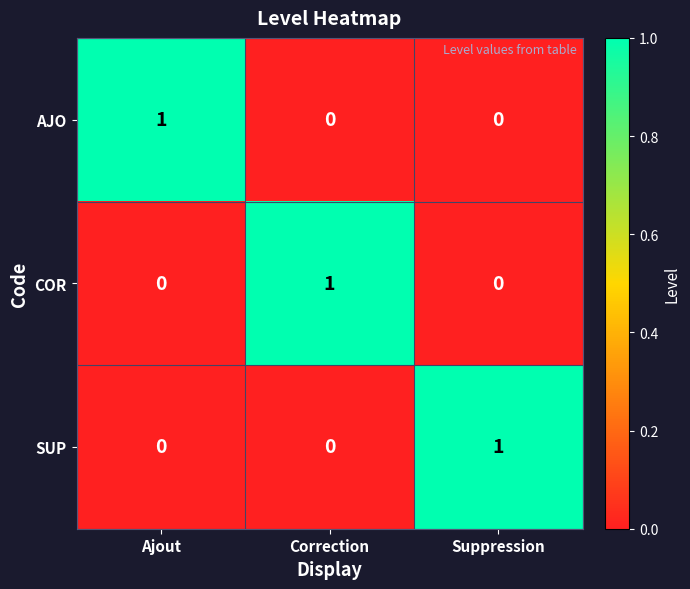

Reading left to right, extract all data points from this chart.

AJO: Ajout=1	Correction=0	Suppression=0
COR: Ajout=0	Correction=1	Suppression=0
SUP: Ajout=0	Correction=0	Suppression=1